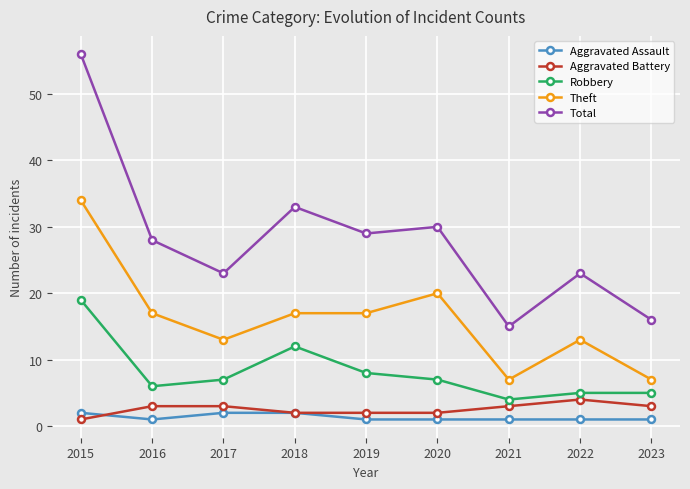

Rank the series at 2021 from lowest to highest value.

Aggravated Assault, Aggravated Battery, Robbery, Theft, Total